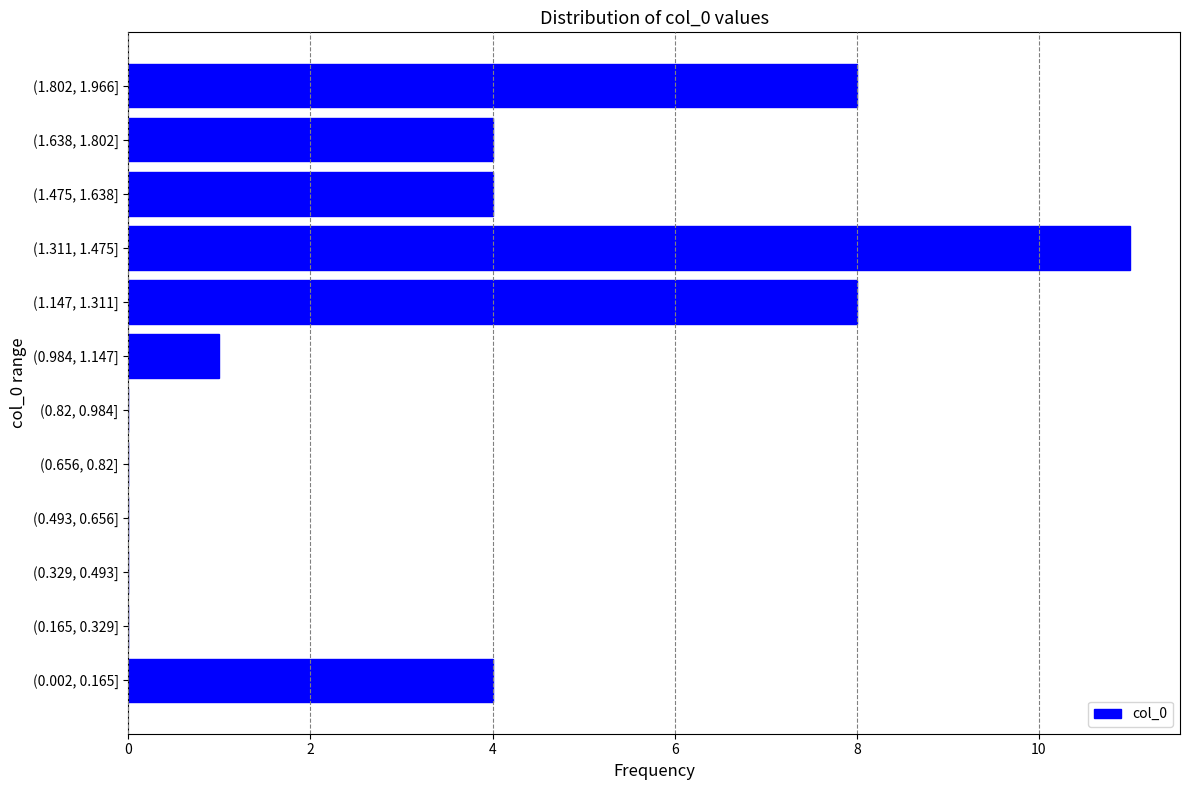

Reading top to bottom, what are all the values shown in this chart?

(1.802, 1.966]=8	(1.638, 1.802]=4	(1.475, 1.638]=4	(1.311, 1.475]=11	(1.147, 1.311]=8	(0.984, 1.147]=1	(0.82, 0.984]=0	(0.656, 0.82]=0	(0.493, 0.656]=0	(0.329, 0.493]=0	(0.165, 0.329]=0	(0.002, 0.165]=4